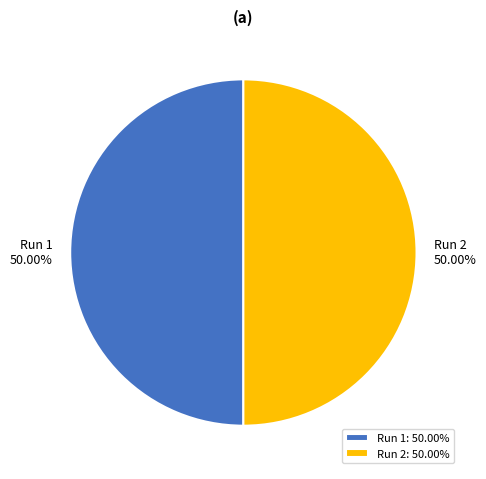

True or false: Run 1 accounts for 39% of the total.

False